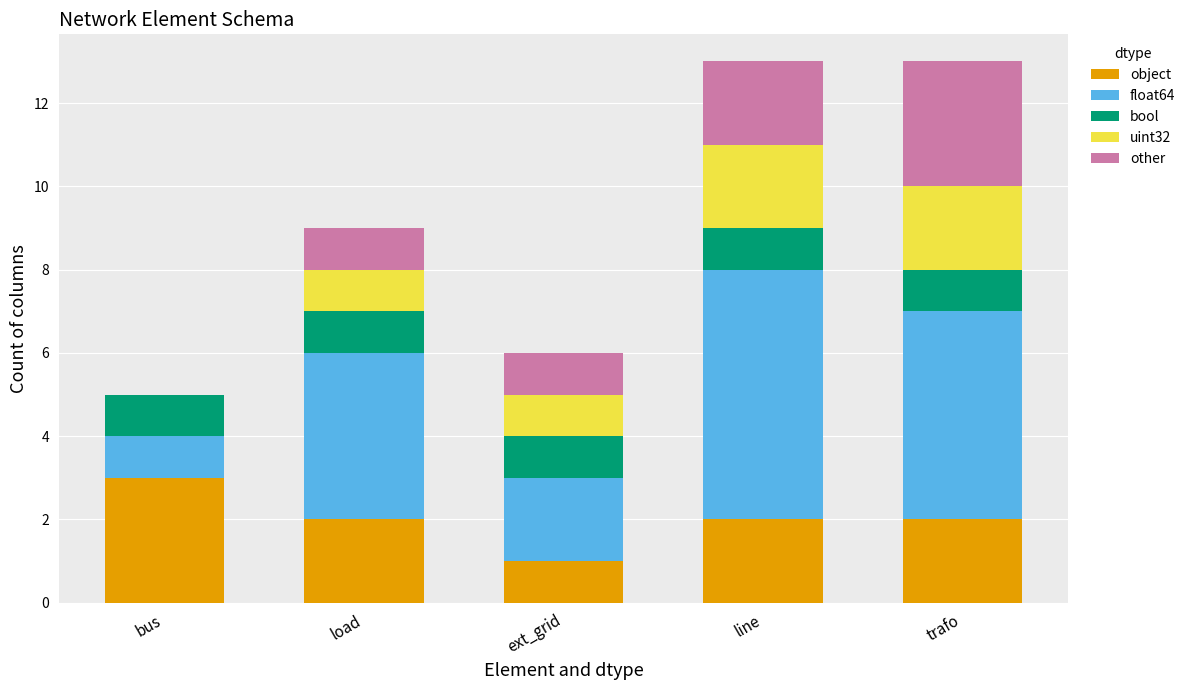

What is the highest value of the object series?

3